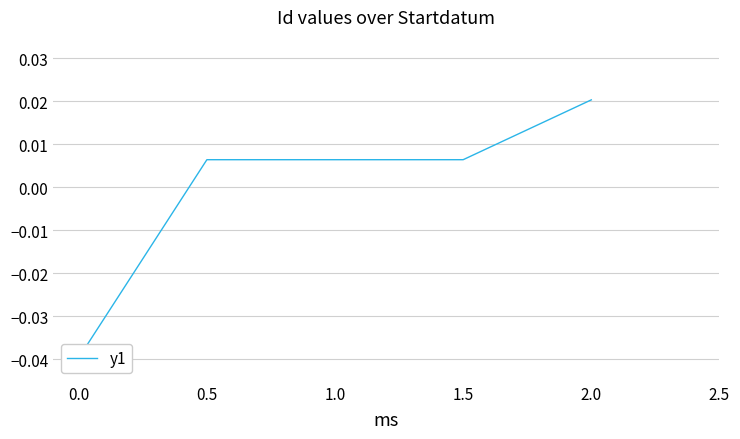

How many series are shown in this chart?

1